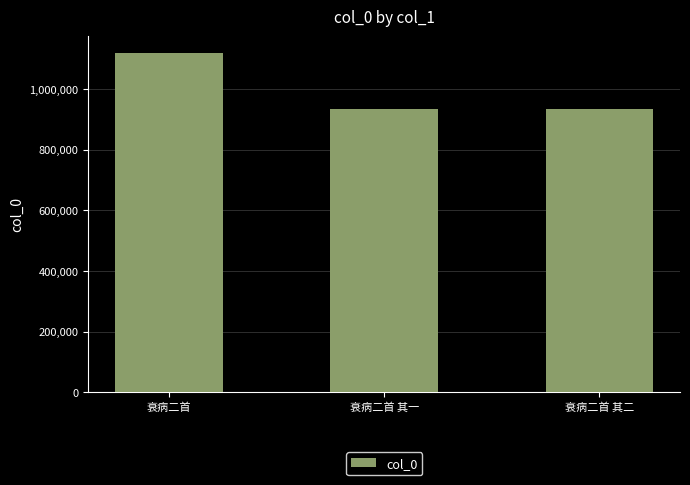

What is the approximate value at 衰病二首?

1117641